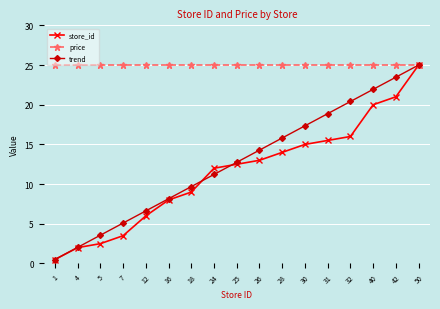

How many lines are shown in the chart?

3